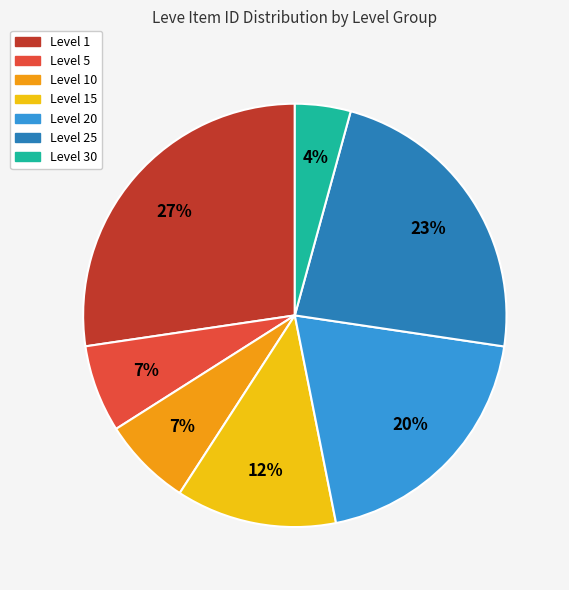

To the nearest percent, what is the difference between the largest and smallest slice percentages?

23%